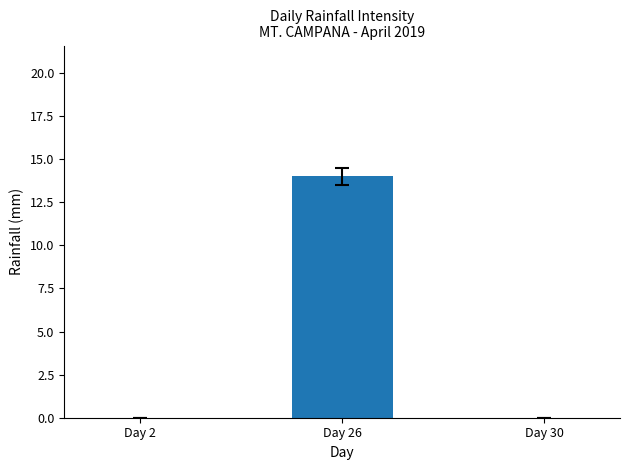

What is the sum of the values at Day 2 and Day 26?

14